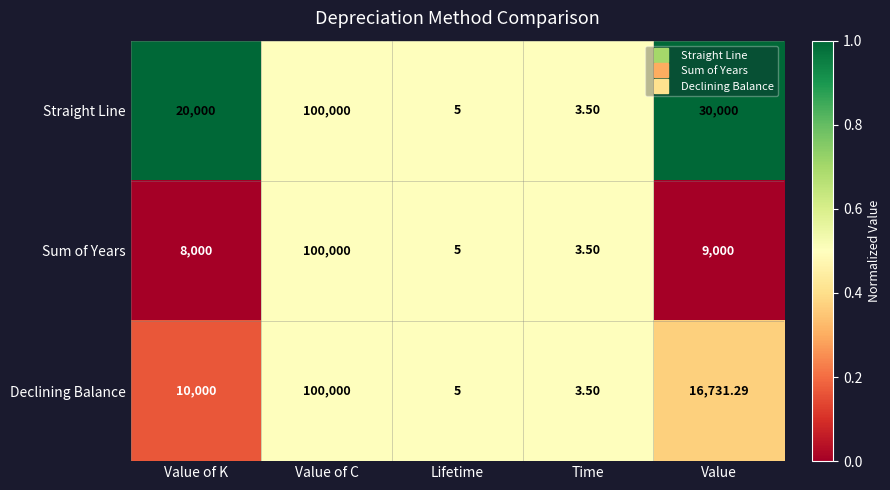

List the series in order of their overall mean, highest first.

Straight Line, Declining Balance, Sum of Years